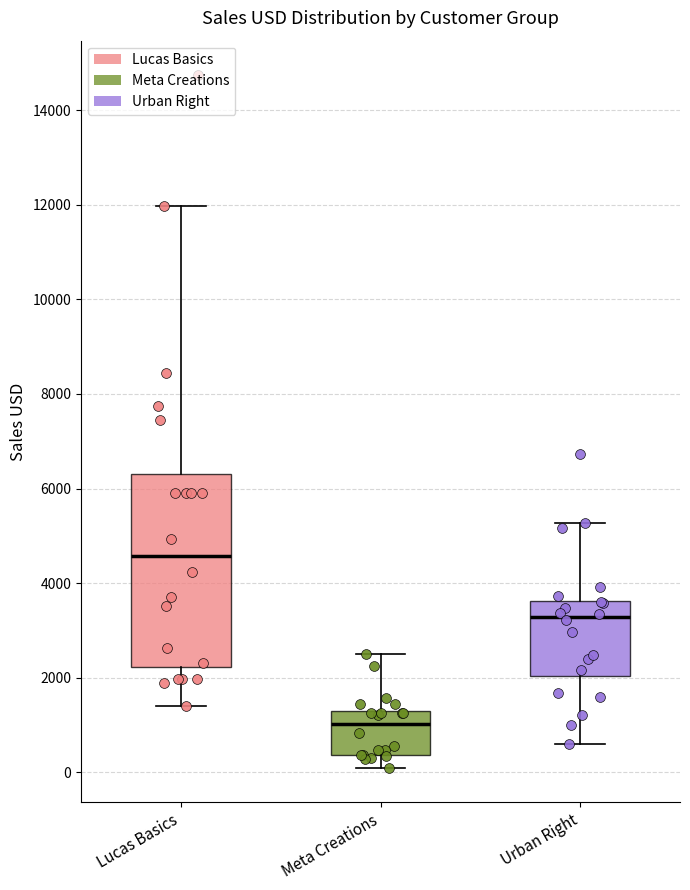

Where does the upper whisker of the box for Lucas Basics end on the y-axis? The values are not printed on the chart, so give them approximately, as read against the axis.

12000